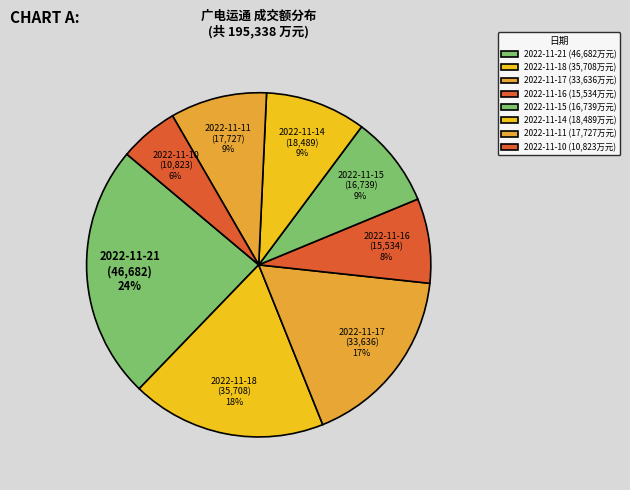

To the nearest percent, what is the average slice percentage?

12%